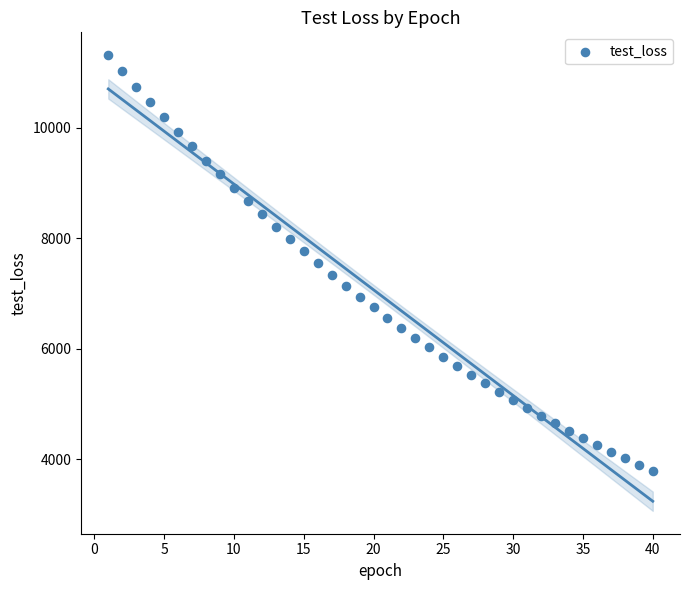

What is the range of X values (max minus min)?

39.0